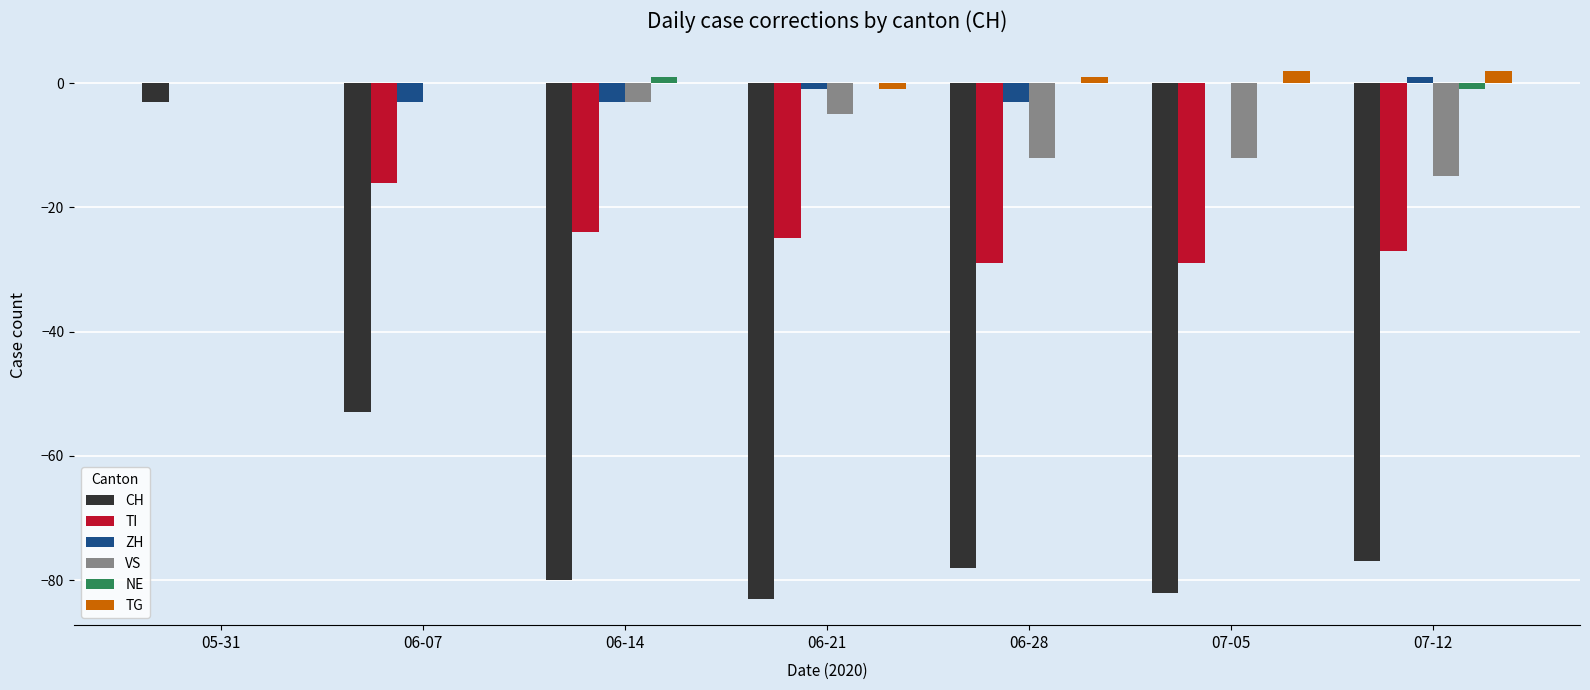

The value of TI at 07-12 is -40. True or false?

False